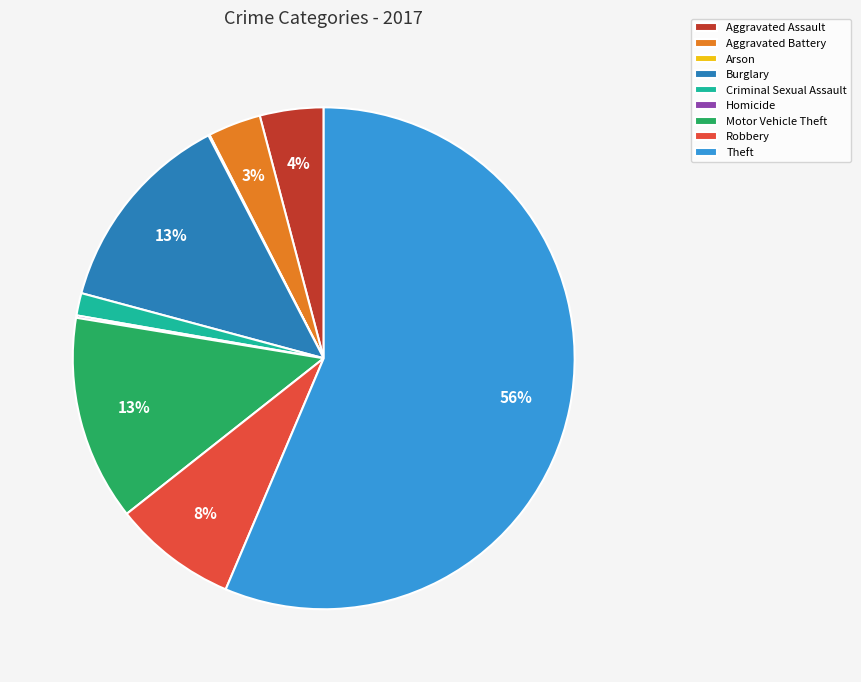

Which category accounts for the majority?

Theft